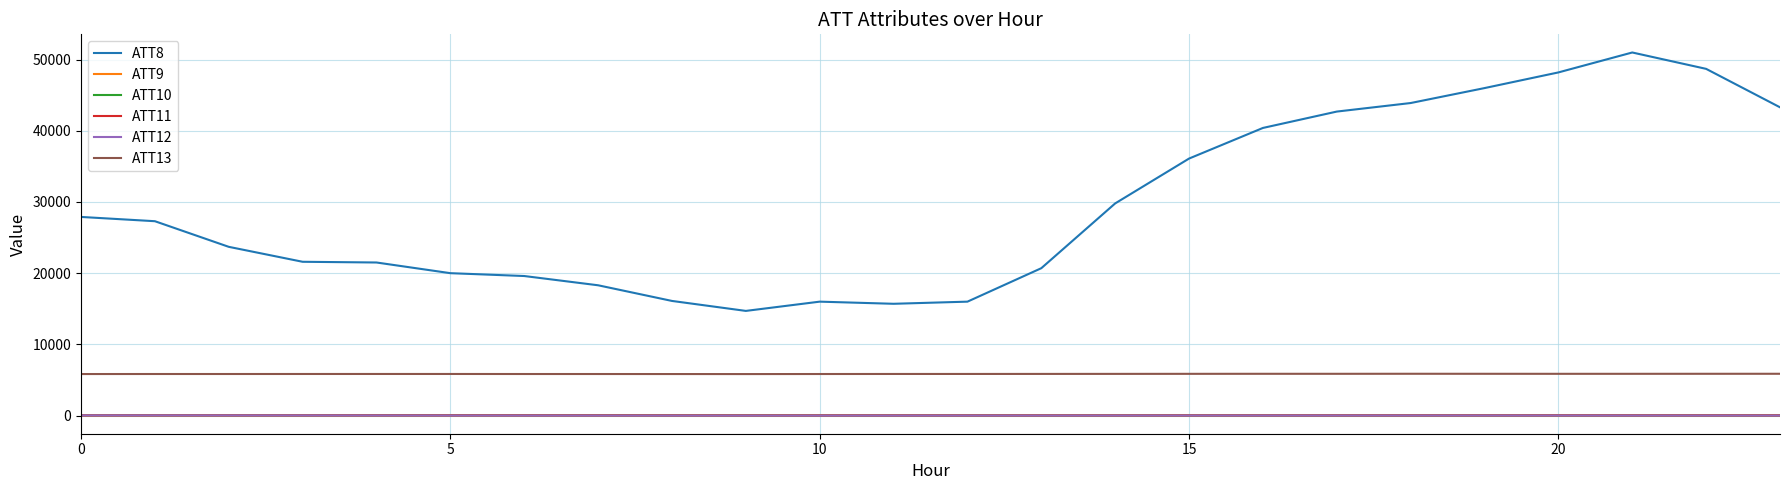

What is the difference between the maximum and minimum values in the ATT10 series?

16.4